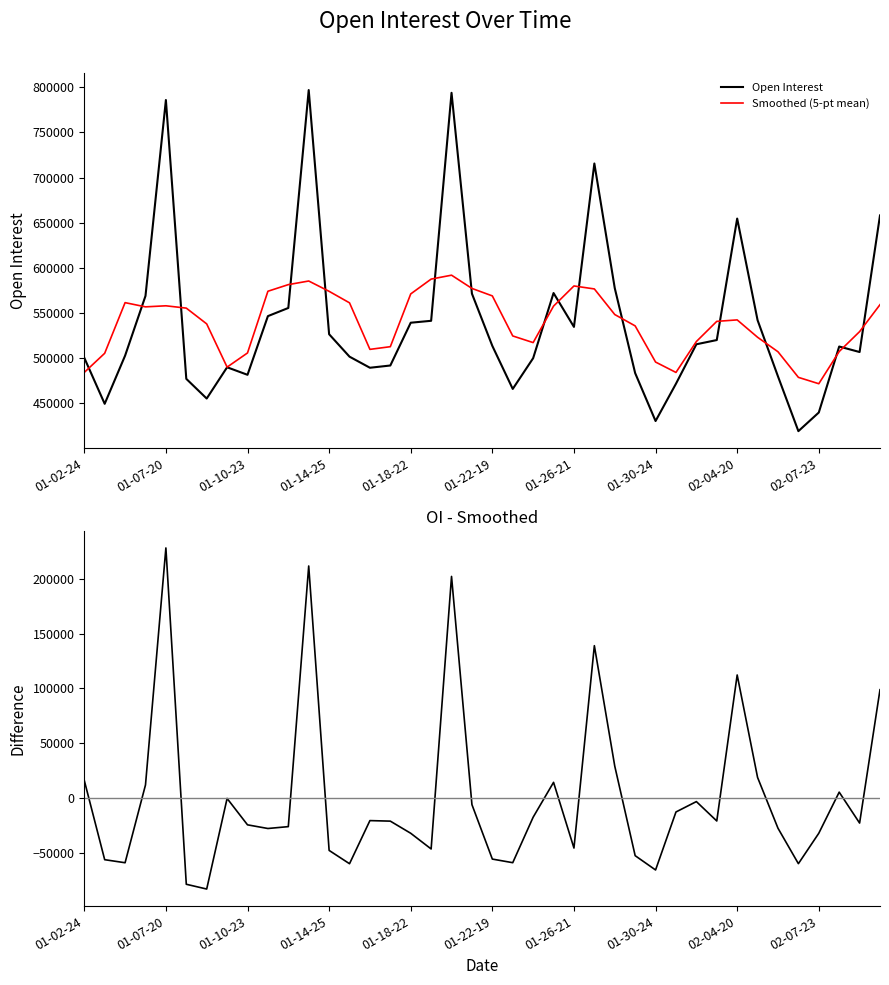

What is the label of the 26th point from the left?

25